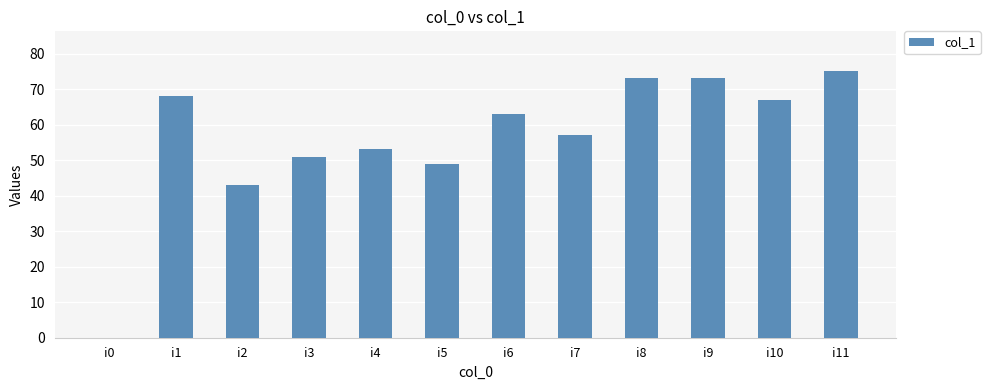

What is the ratio of the value at i10 to the value at i4?

1.3